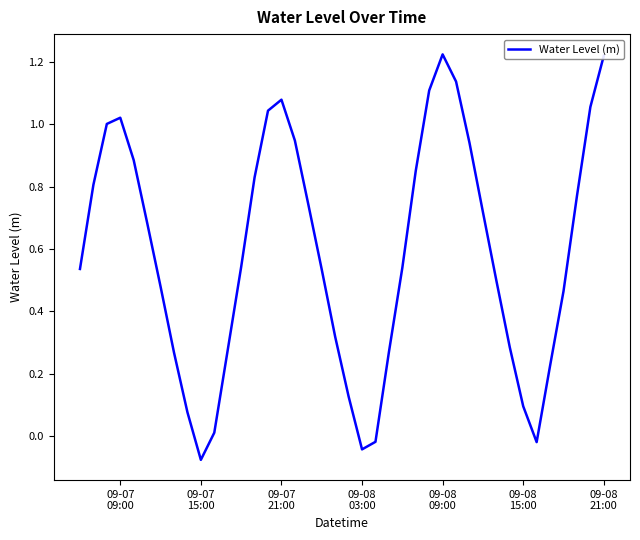

What is the difference between the maximum and minimum values?

1.3